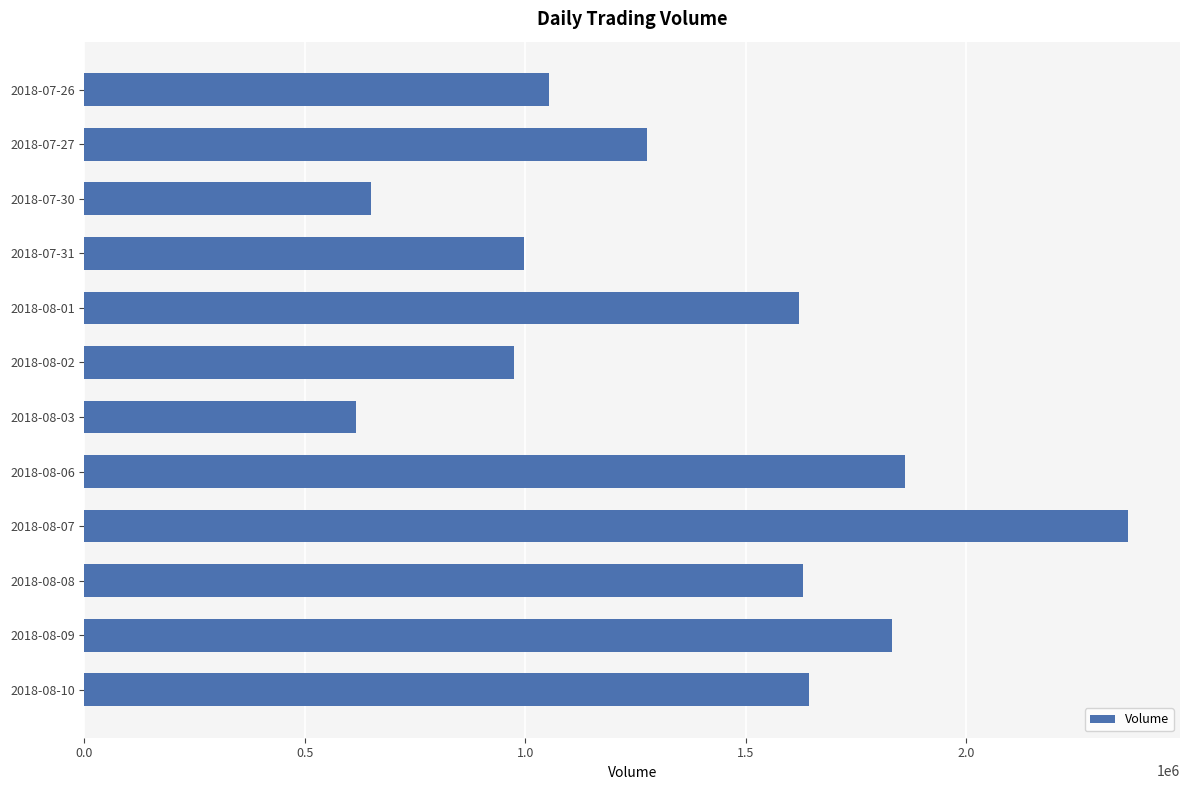

What is the label of the 7th bar from the bottom?

2018-08-02